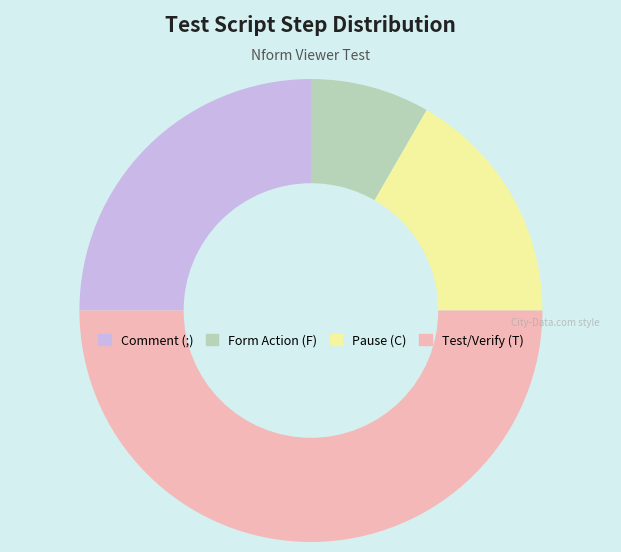

Rank the categories by value from lowest to highest.

Form Action (F), Pause (C), Comment (;), Test/Verify (T)